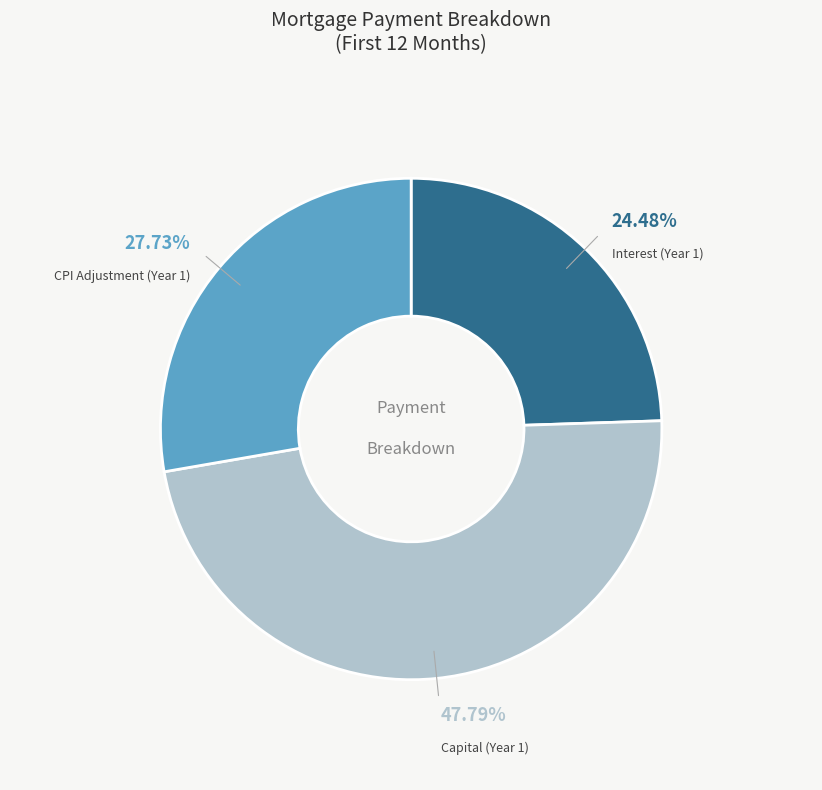

Does any single category account for the majority?

No